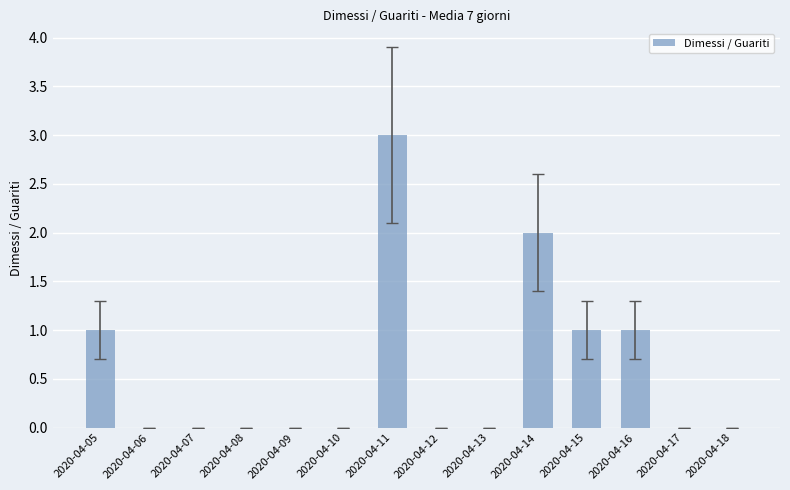

True or false: the data shows 2 at 2020-04-06.

False